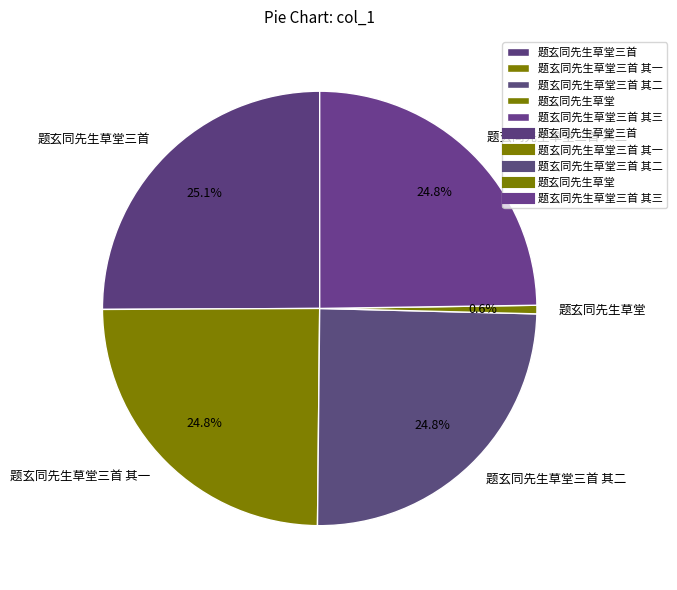

Does 题玄同先生草堂三首 其二 account for over 50% of the chart?

No